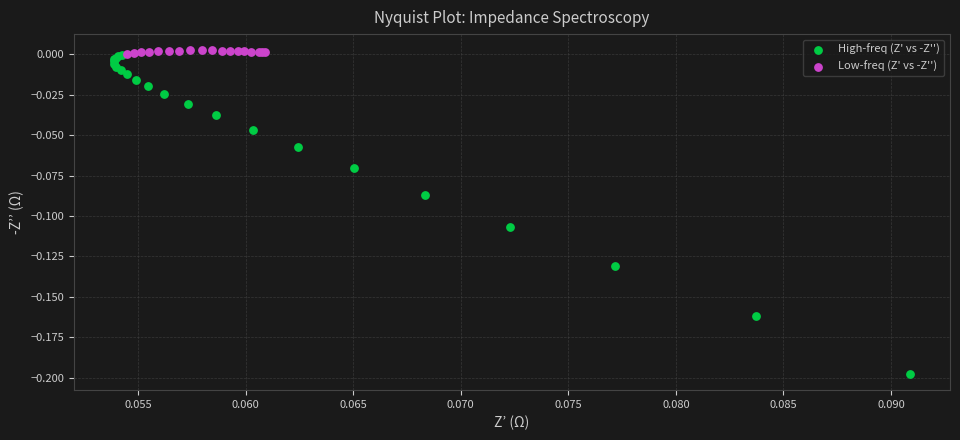

Which series has the widest spread of Y values?

High-freq (Z' vs -Z'')